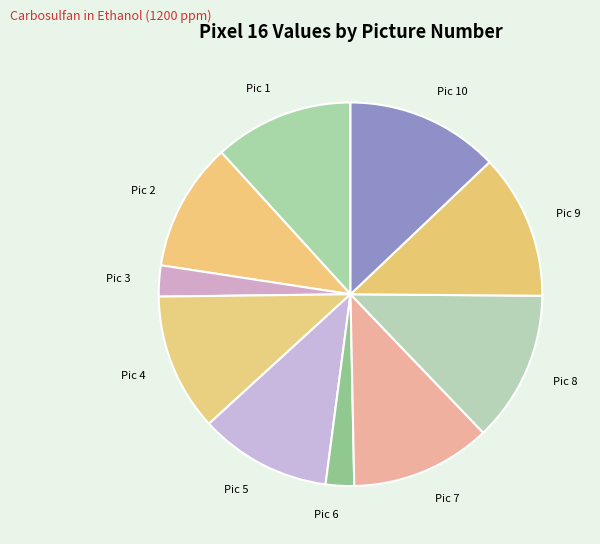

Which has a higher value, Pic 6 or Pic 8?

Pic 8